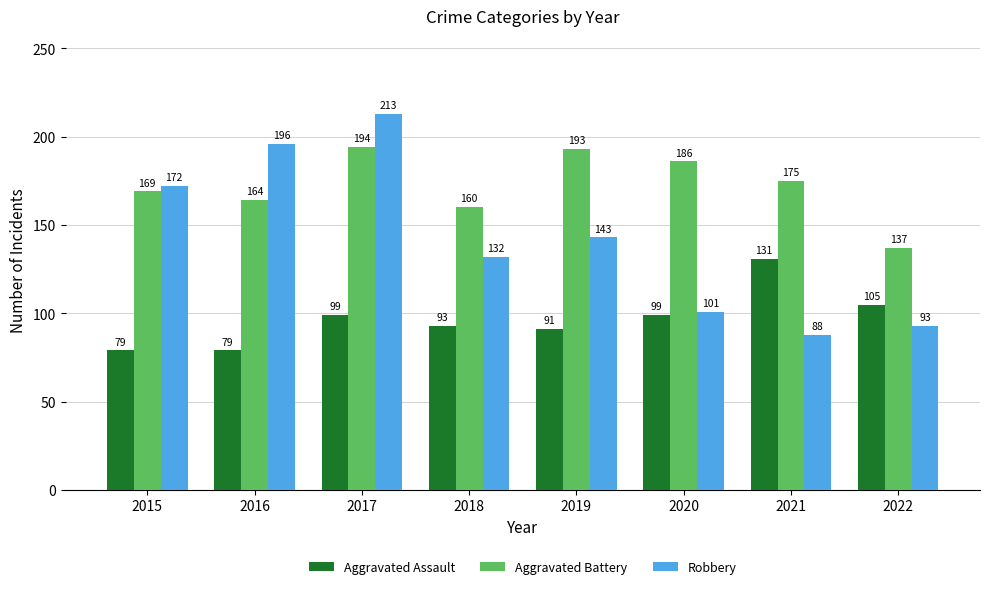

Where does the Robbery series first go above 143?

2015